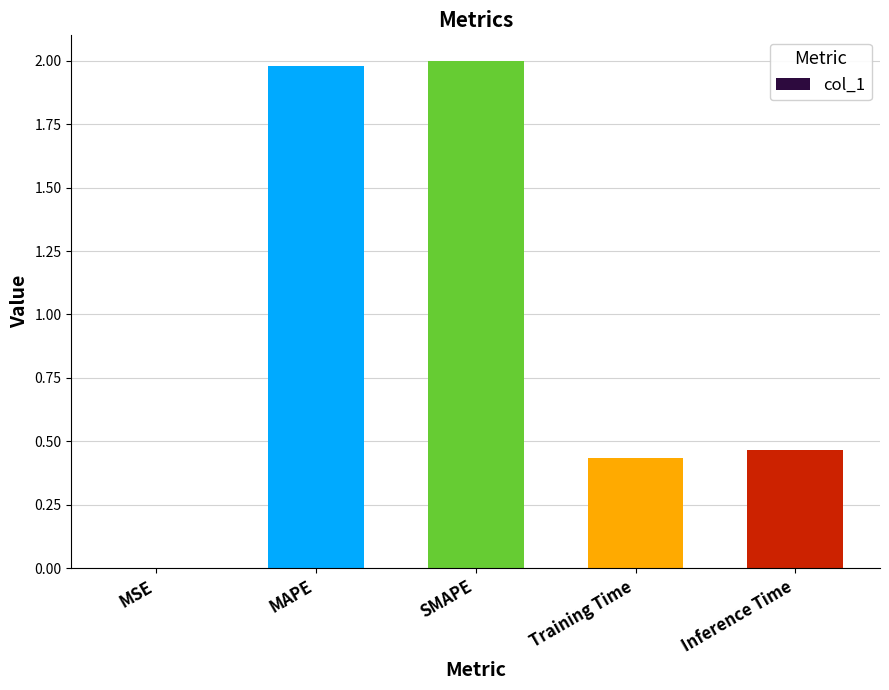

Which label corresponds to the largest value in the chart?

SMAPE